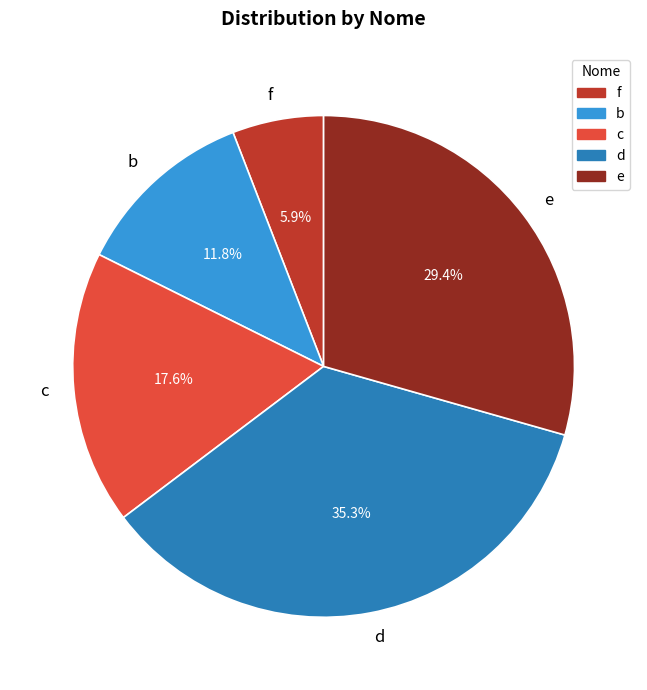

To the nearest percent, what is the combined percentage of d and f?

41%